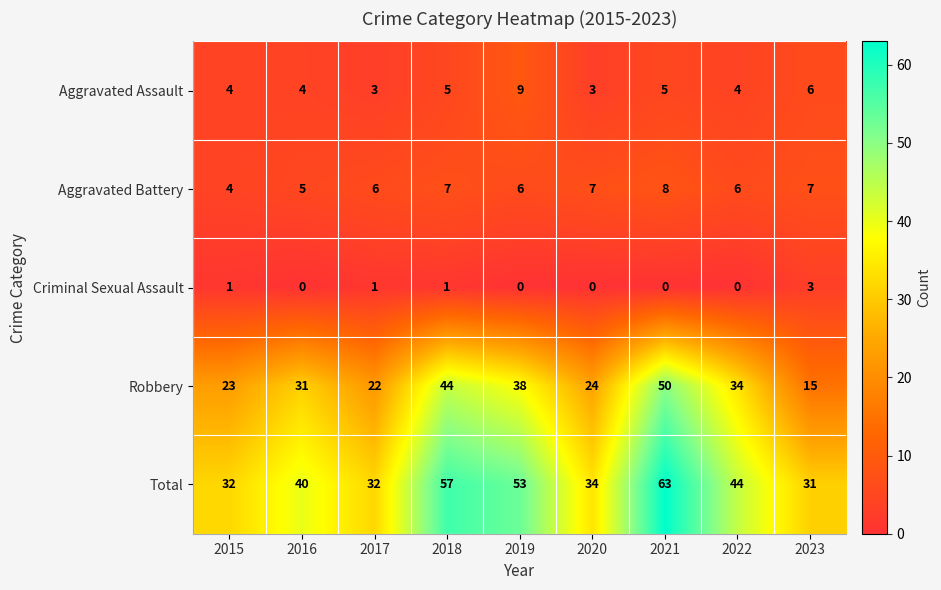

List the series in order of their peak value, lowest first.

Criminal Sexual Assault, Aggravated Battery, Aggravated Assault, Robbery, Total